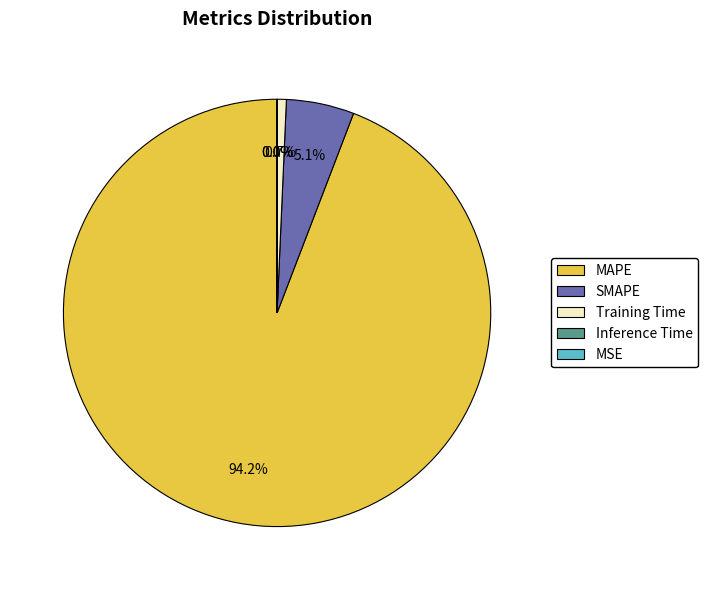

Is the sum of SMAPE and MAPE greater than half?

Yes